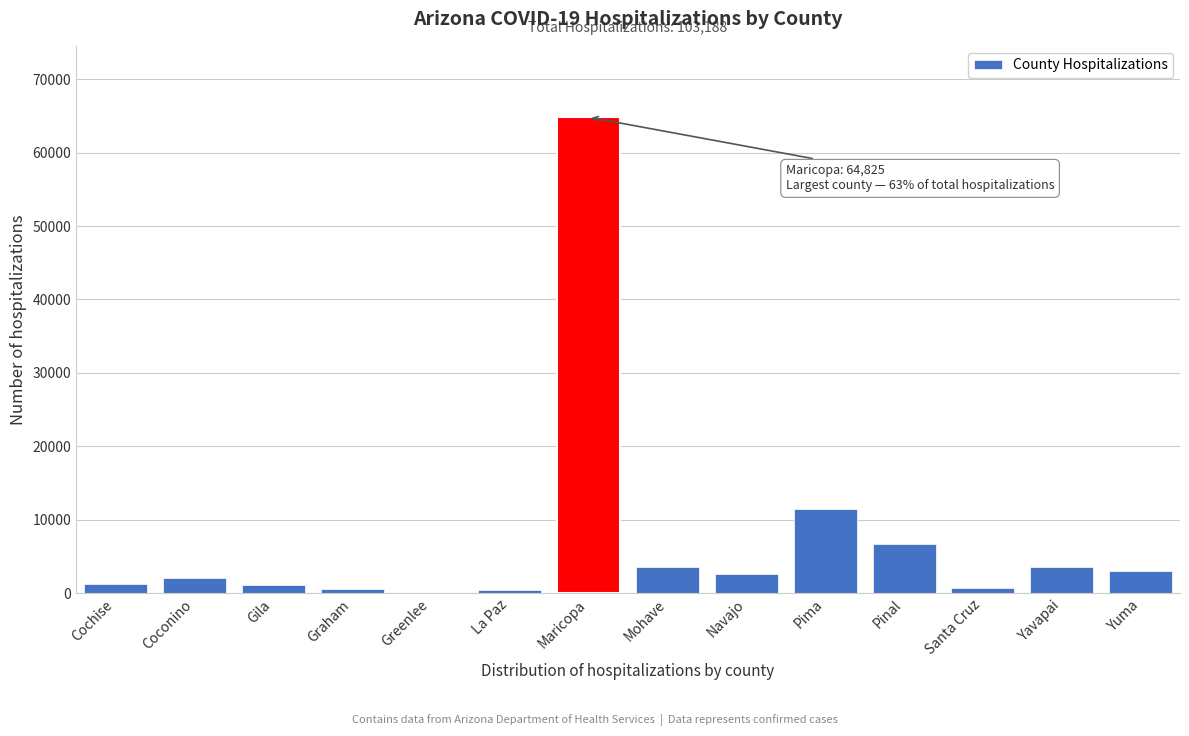

The value at Navajo is 2588. True or false?

True